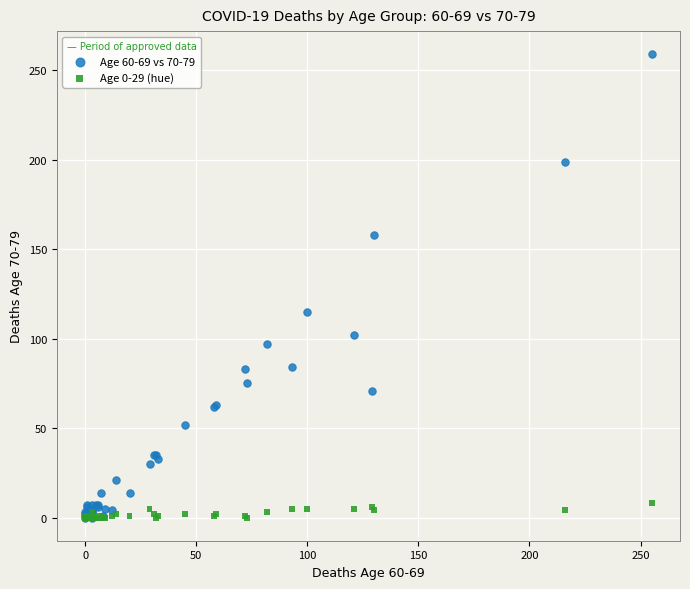

Across all series, what Y value is closest to 129?

115